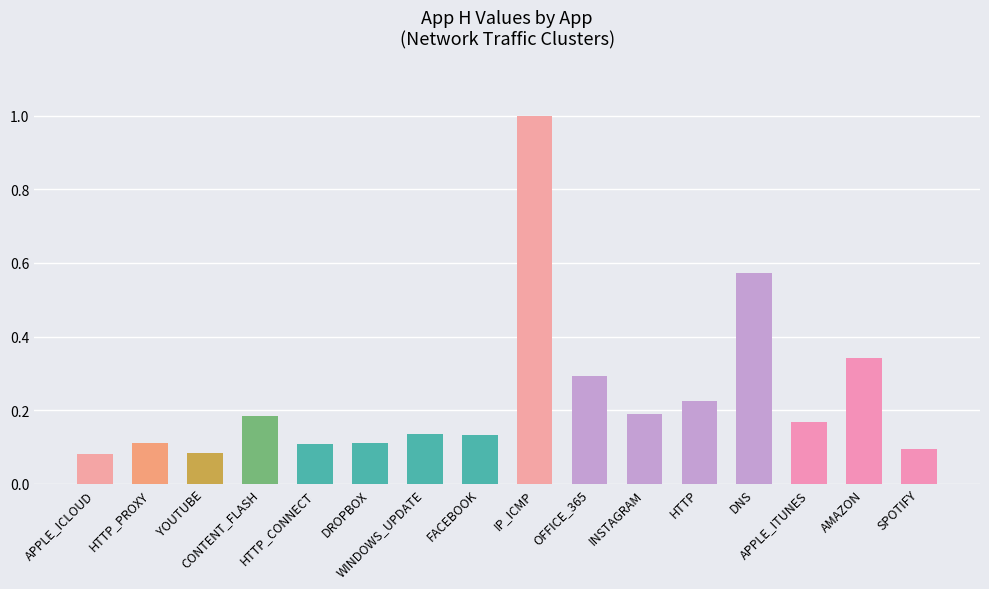

How many bars are there in total?

16